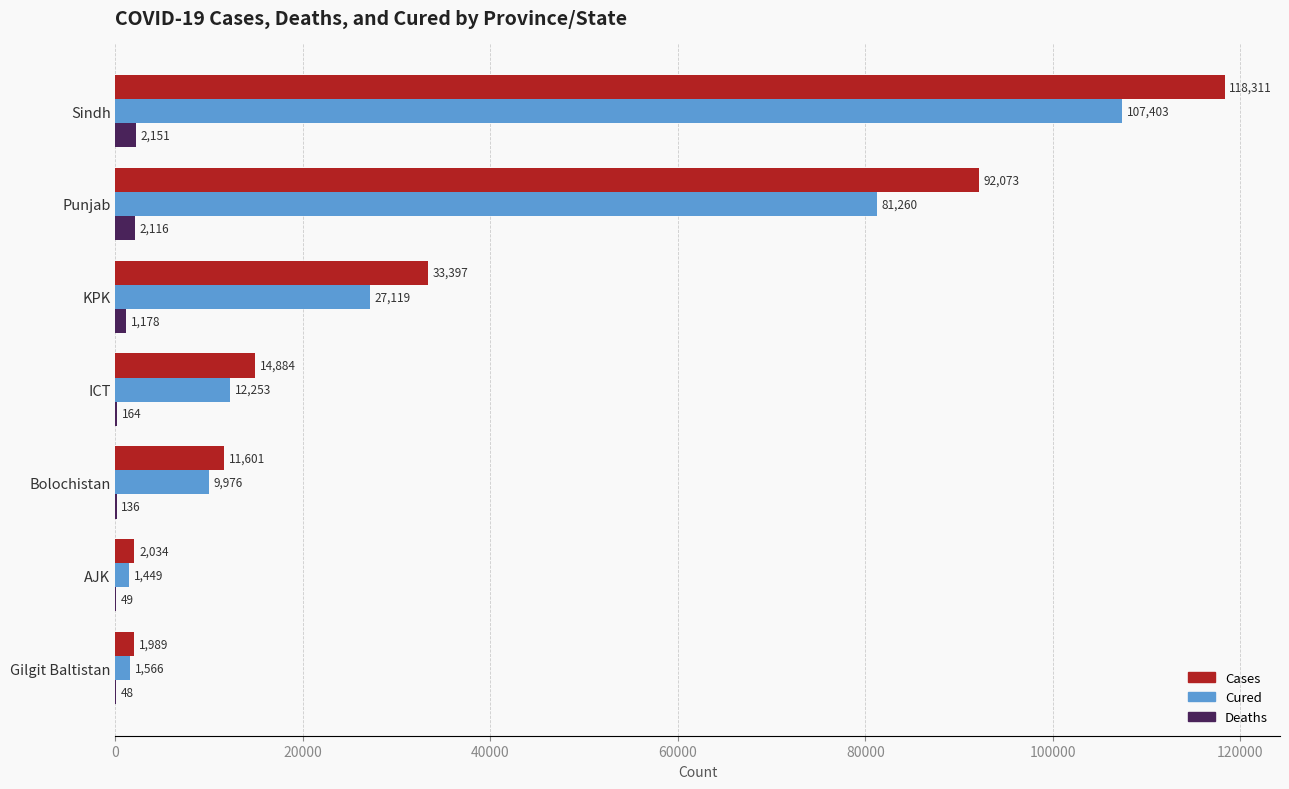

What is the greatest value displayed?

118311